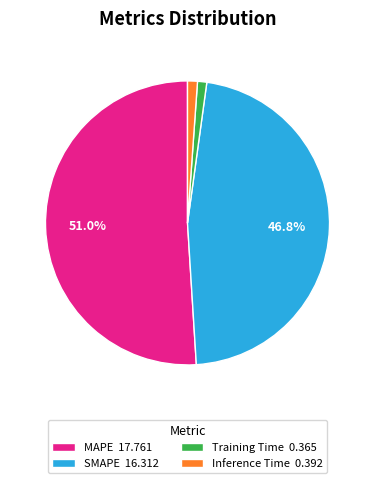

To the nearest percent, what percentage of the pie is MAPE?

51%